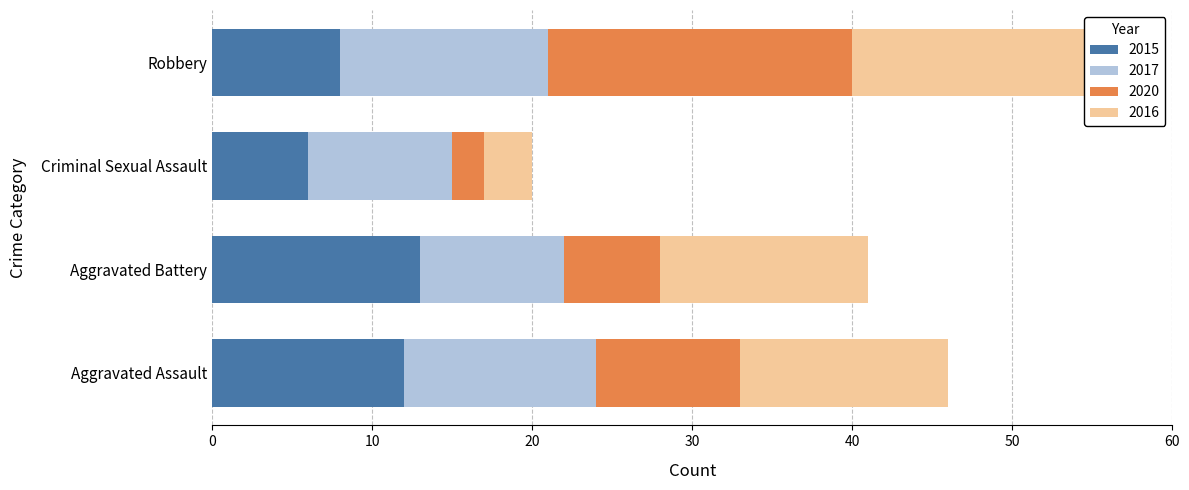

Reading left to right, transcribe all the data shown in this chart.

2015: Aggravated Assault=12	Aggravated Battery=13	Criminal Sexual Assault=6	Robbery=8
2017: Aggravated Assault=12	Aggravated Battery=9	Criminal Sexual Assault=9	Robbery=13
2020: Aggravated Assault=9	Aggravated Battery=6	Criminal Sexual Assault=2	Robbery=19
2016: Aggravated Assault=13	Aggravated Battery=13	Criminal Sexual Assault=3	Robbery=15